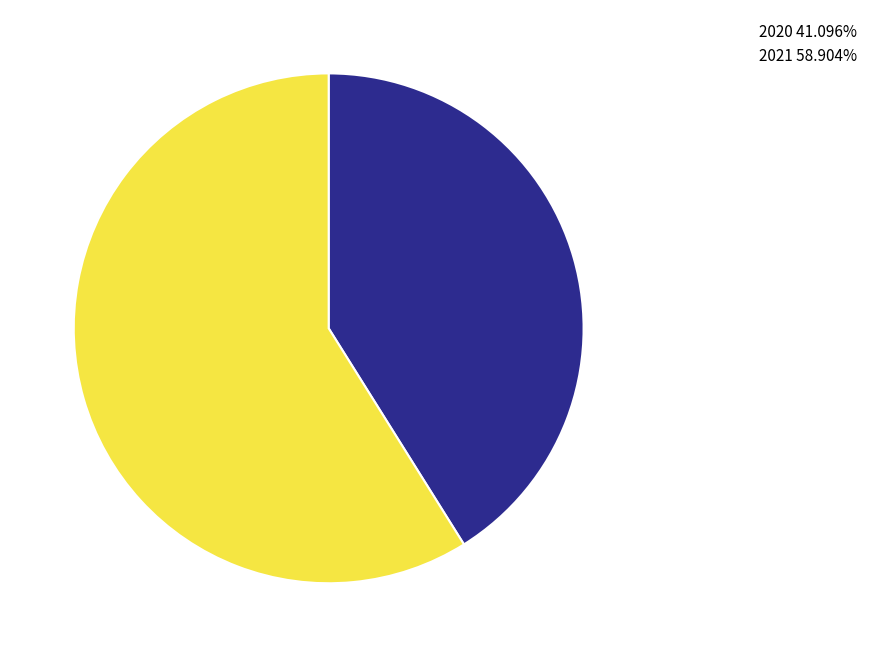

What is the largest slice in the pie chart?

2021